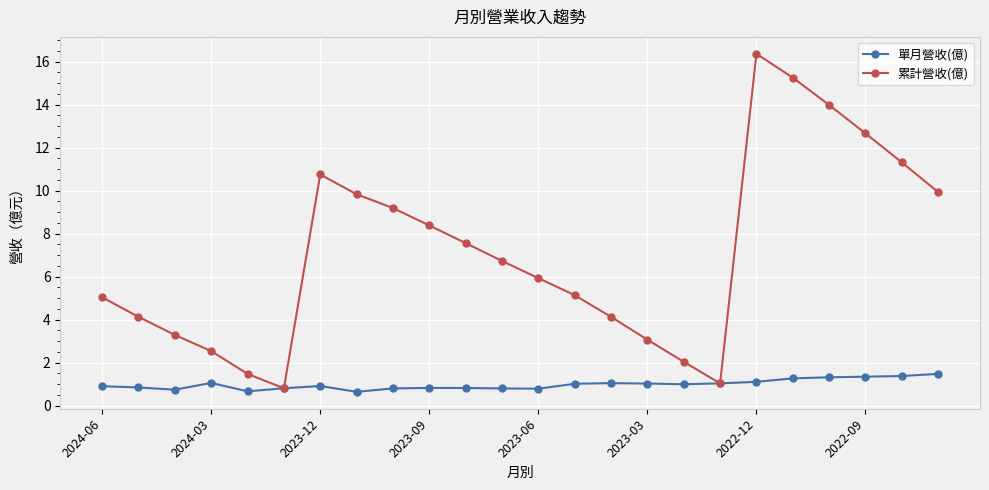

How many categories are shown in the chart?

24